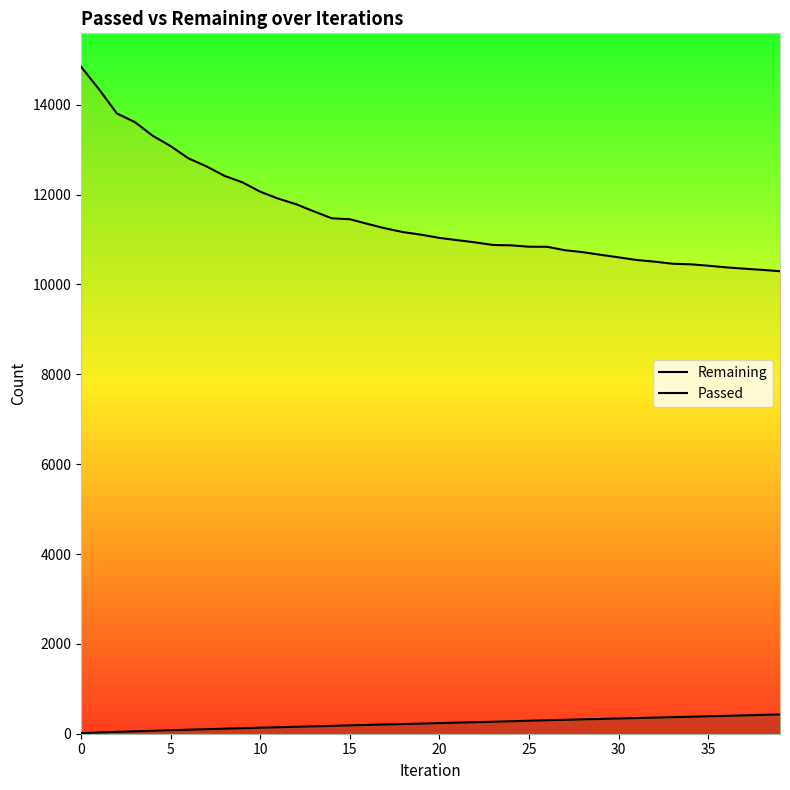

At how many categories does at least one series exceed 12247?

10